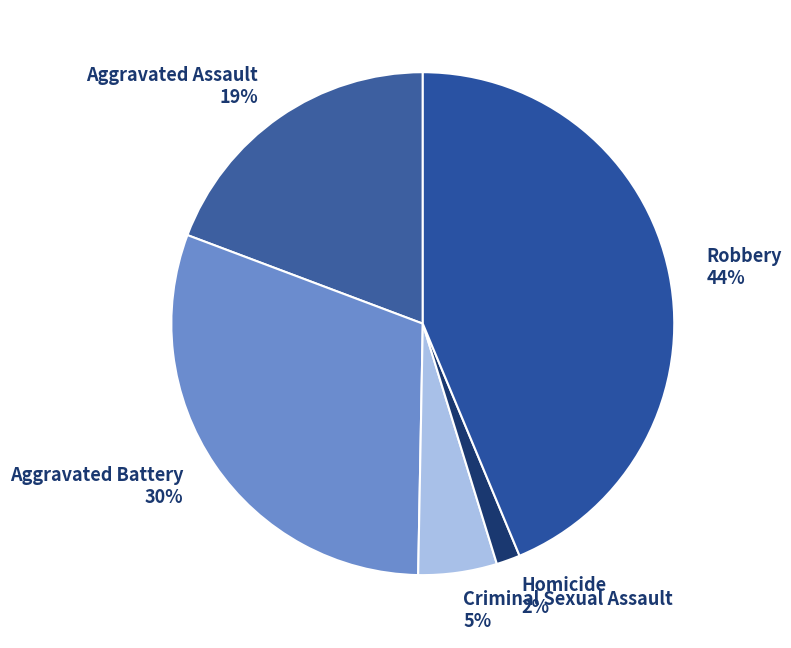

Rank the categories by value from lowest to highest.

Homicide, Criminal Sexual Assault, Aggravated Assault, Aggravated Battery, Robbery